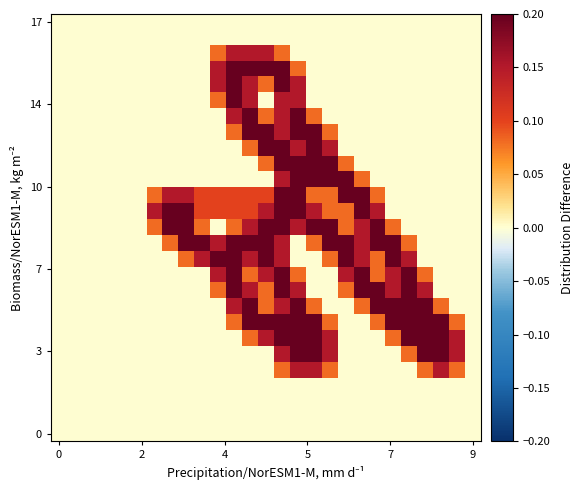

How many distinct data groups are displayed?

27